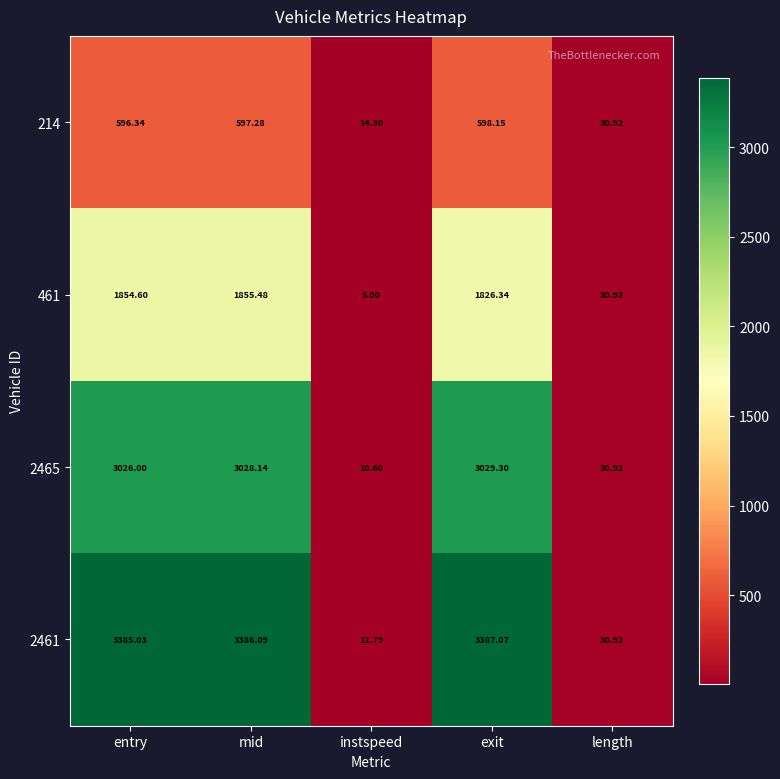

What is the greatest value displayed?

3387.1